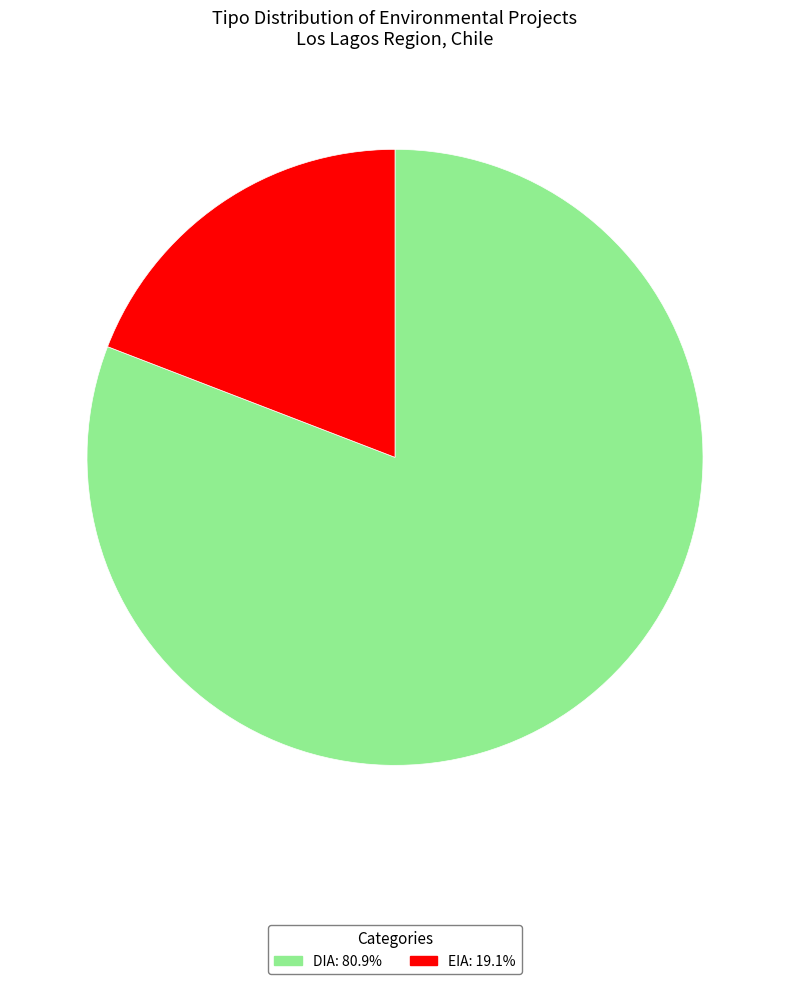

The DIA slice represents 95% of the pie. True or false?

False